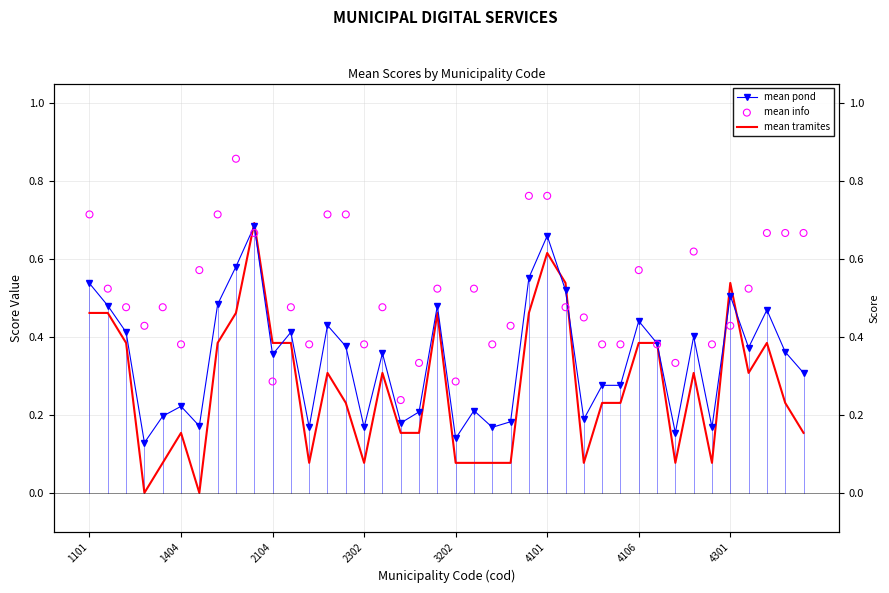

Which series reaches the minimum Y coordinate?

mean tramites